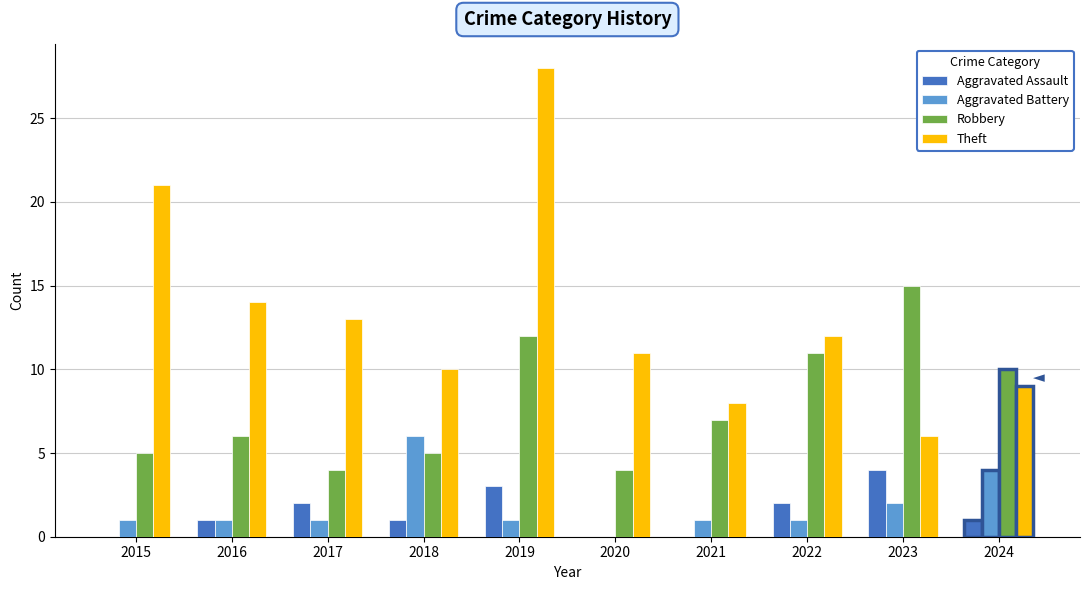

What are all the series names shown in the legend?

Aggravated Assault, Aggravated Battery, Robbery, Theft